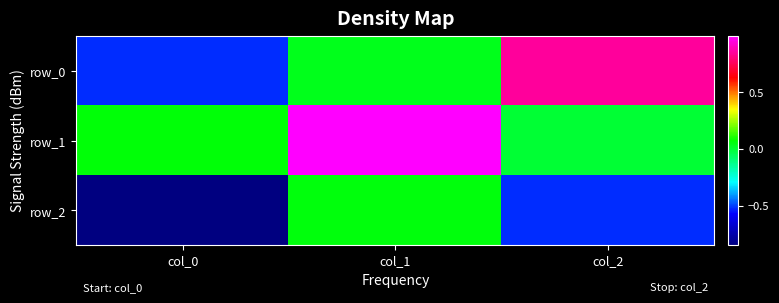

Which series has the largest total across all categories?

row_1